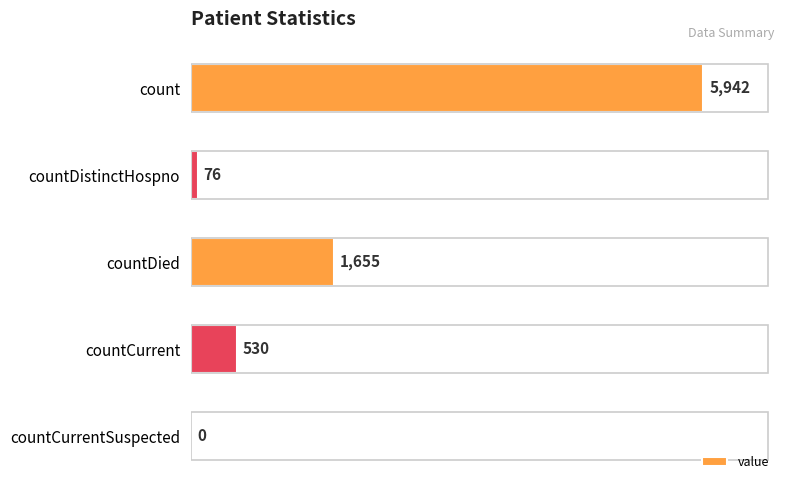

What value does the data have at countDistinctHospno?

76